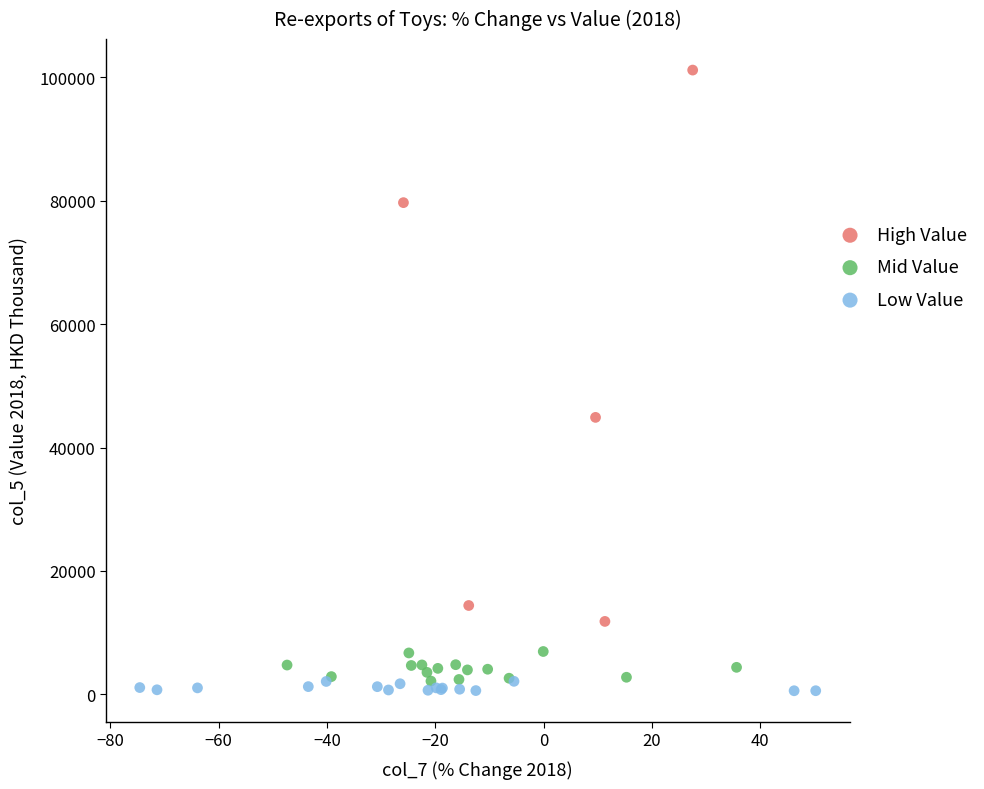

Which series has the widest spread of Y values?

High Value